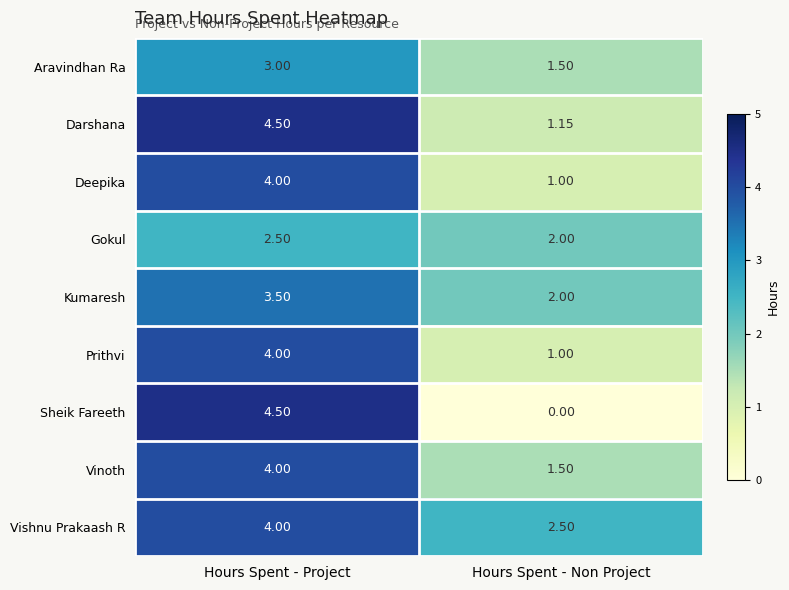

At which label is Kumaresh closest to 2?

Hours Spent - Non Project